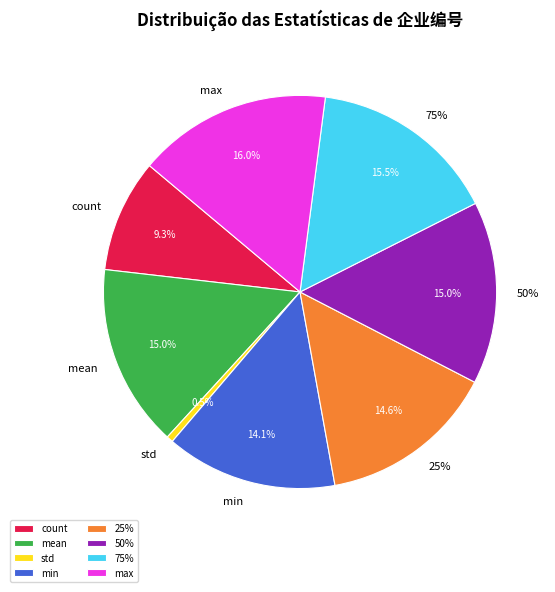

Is it true that 25% is 15% of the pie?

True